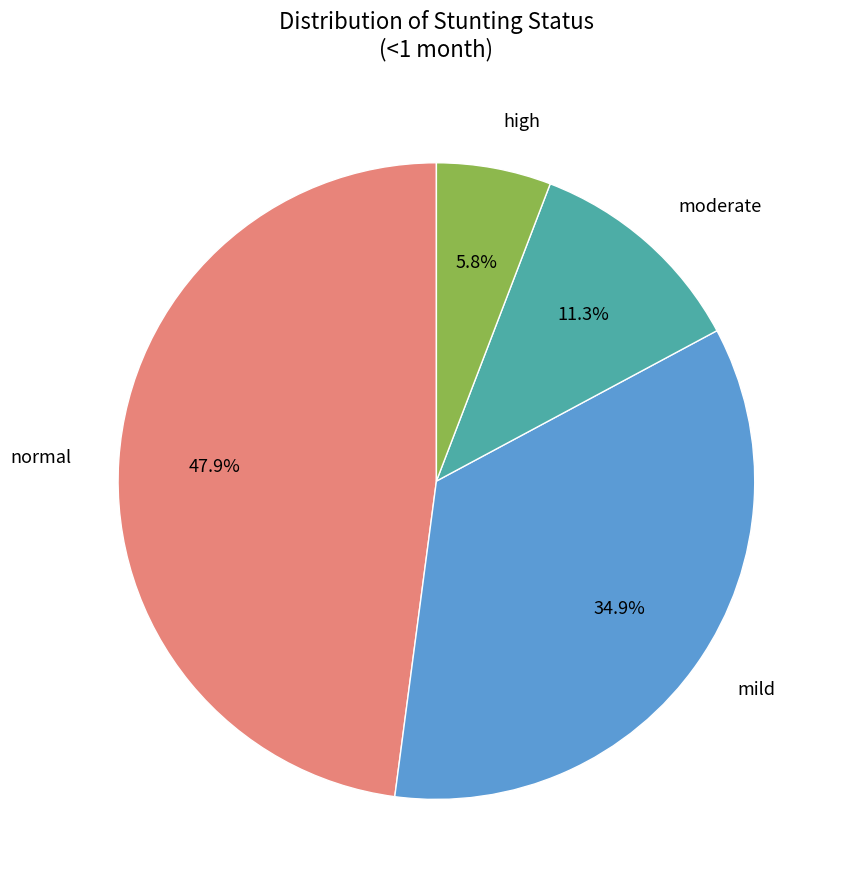

Is there any slice that represents more than half of the pie?

No